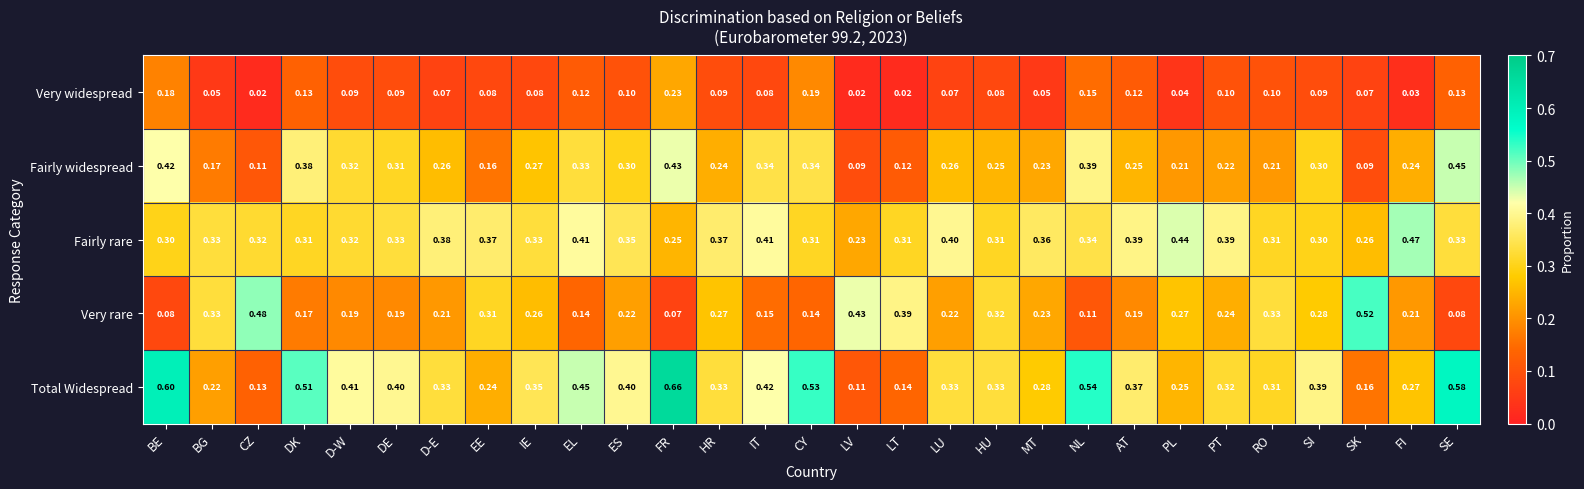

Which category has the lowest value in the Very rare series?

FR